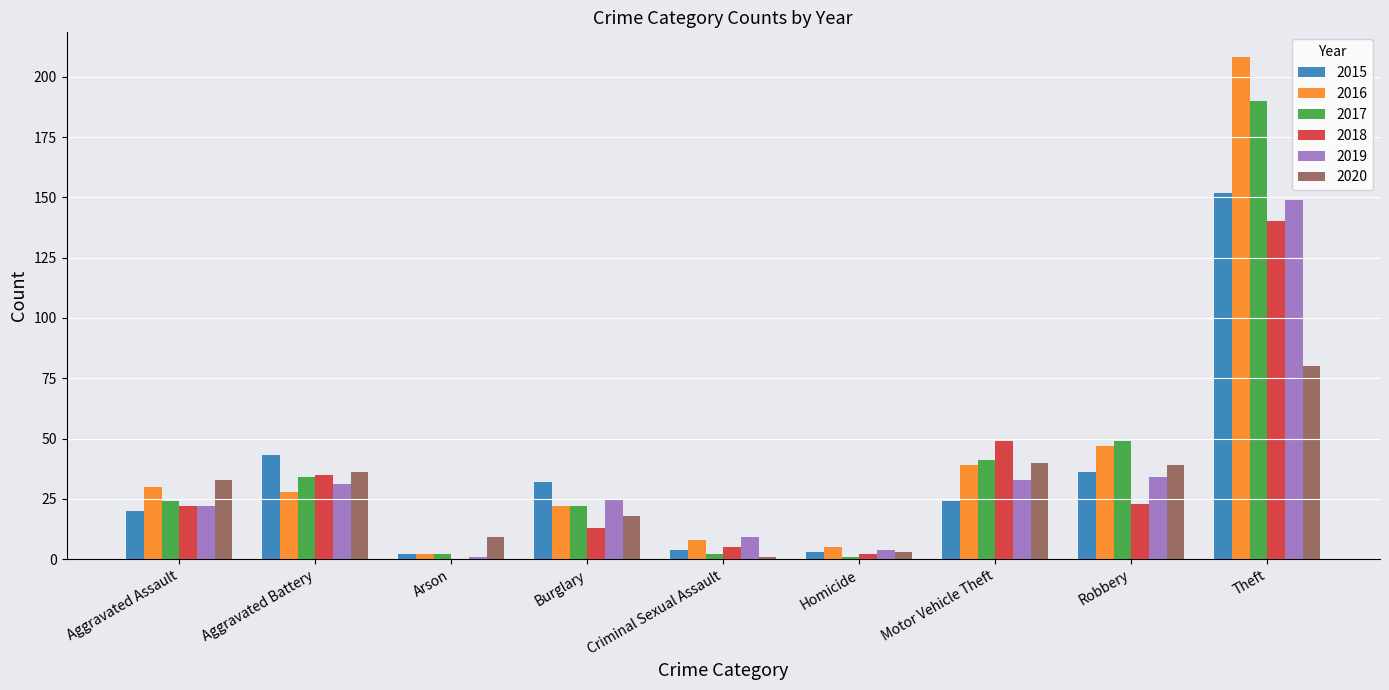

What are all the series names shown in the legend?

2015, 2016, 2017, 2018, 2019, 2020